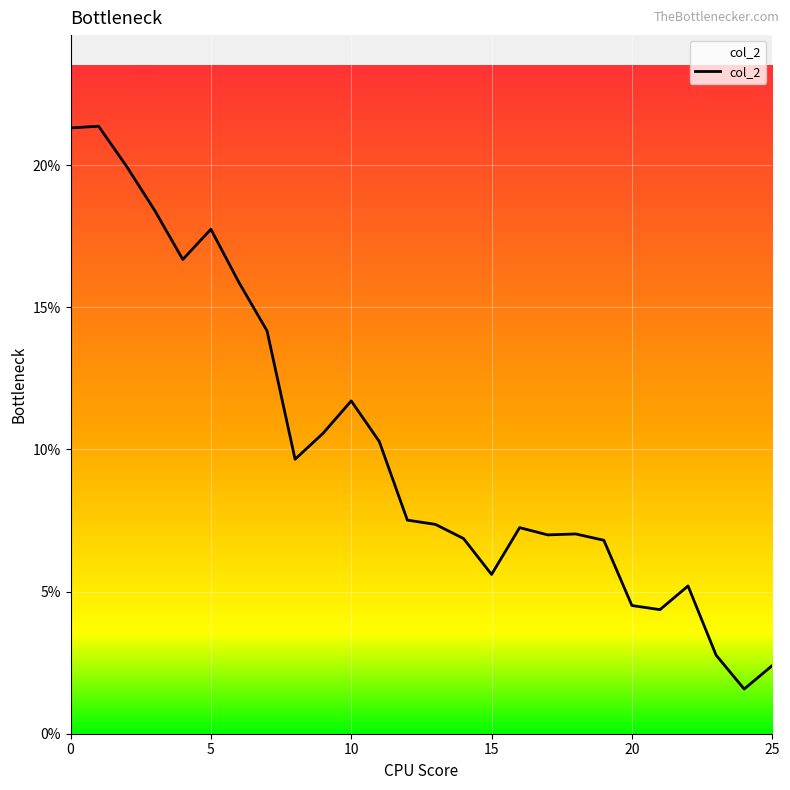

True or false: the data has more than 1 interior local peaks.

True